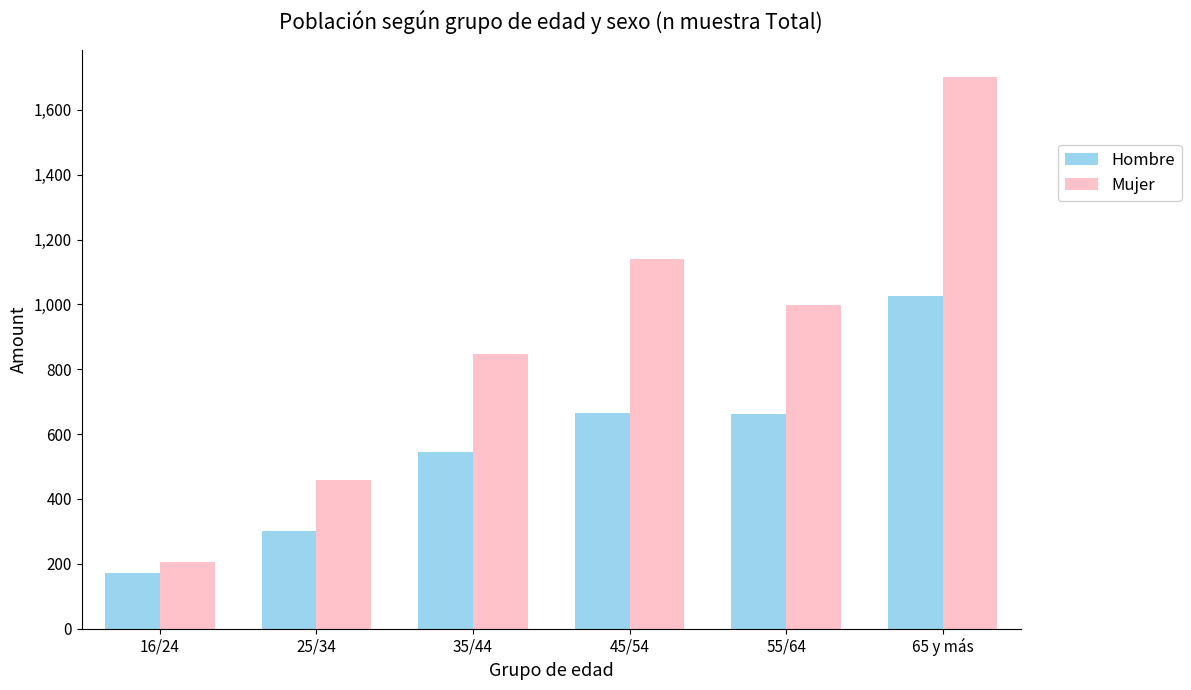

Rank the series at 65 y más from highest to lowest value.

Mujer, Hombre